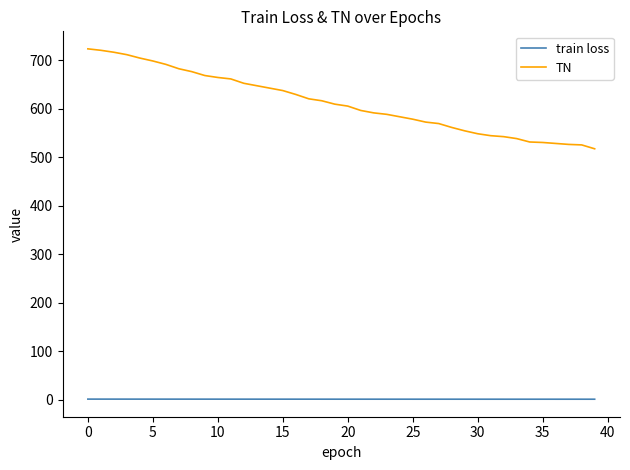

What is the difference between the maximum and minimum values in the TN series?

206.0